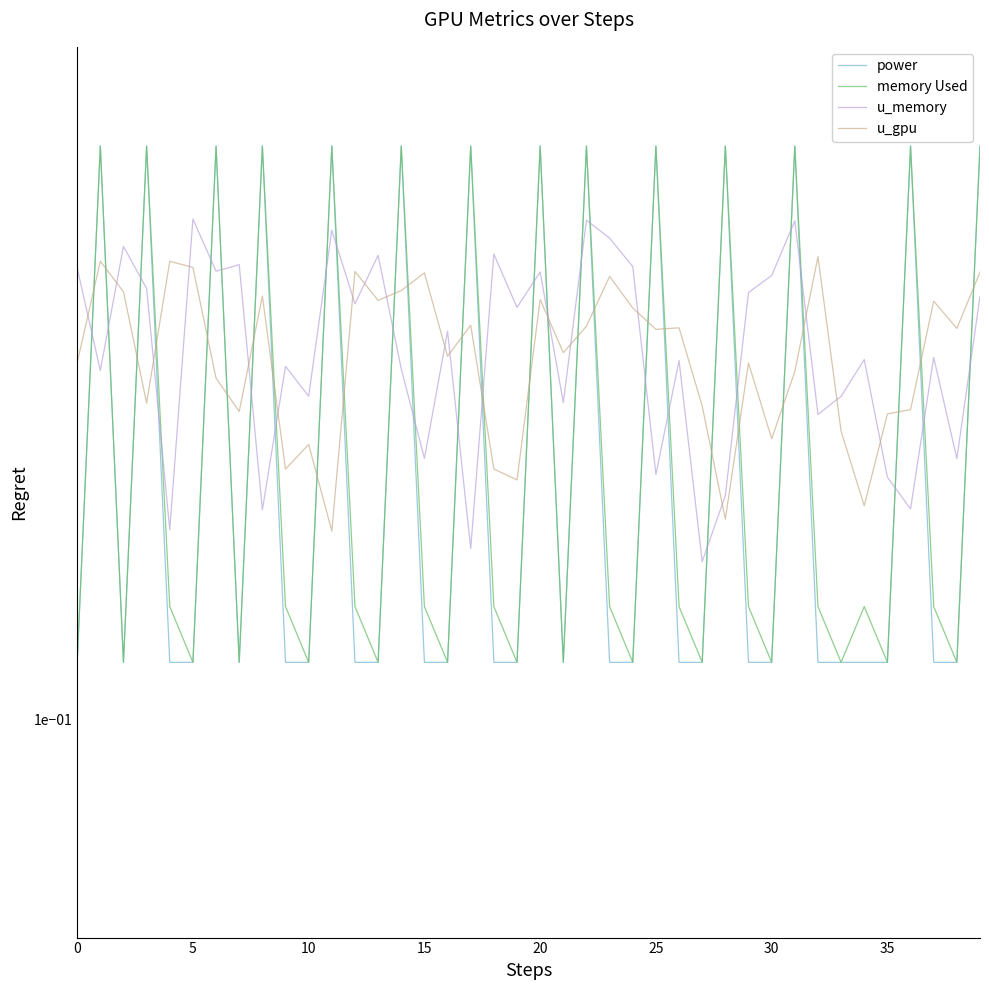

What is the maximum value for memory Used?

0.6